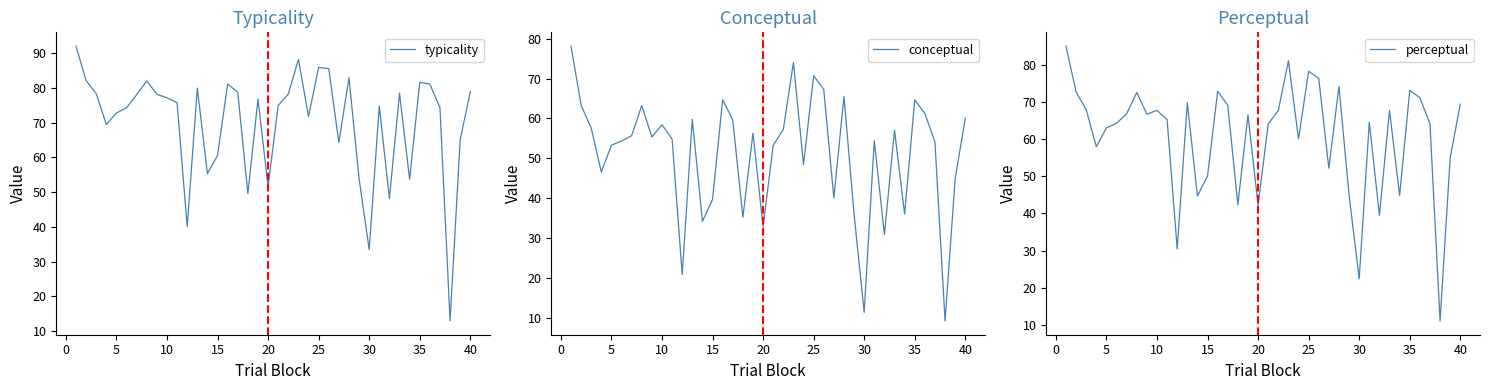

Does the chart have visible grid lines?

No